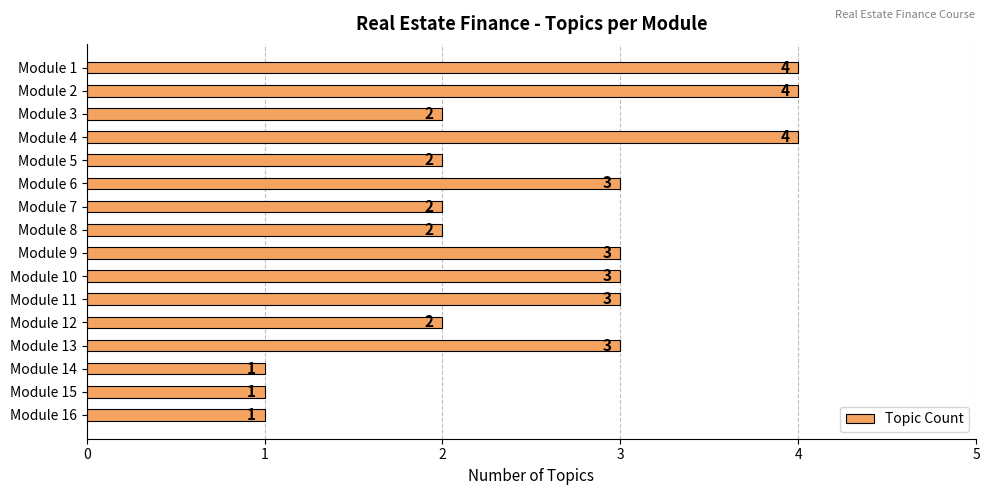

Does the chart contain stacked bars?

No